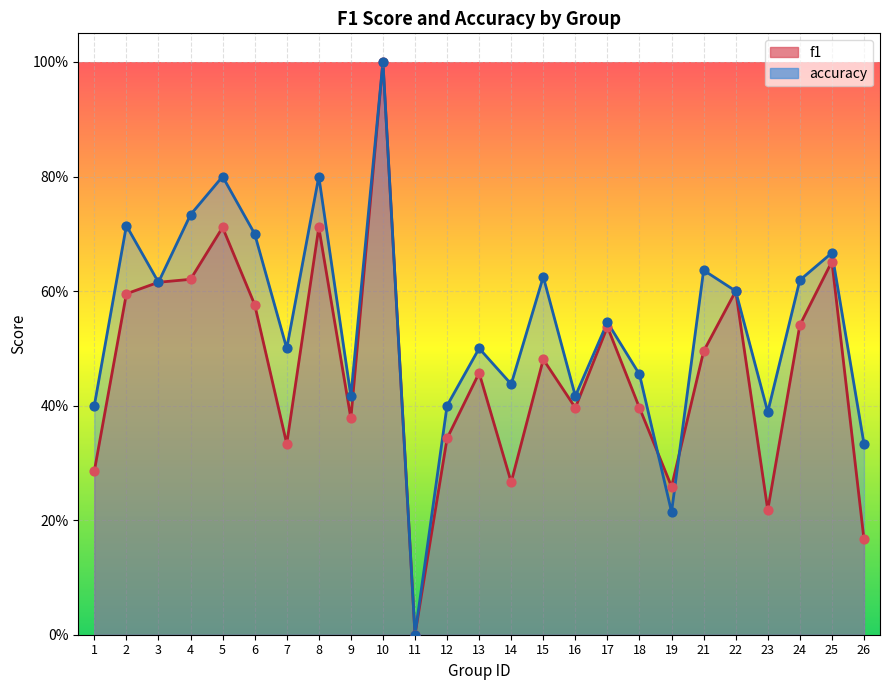

Which series contains the highest Y value?

f1